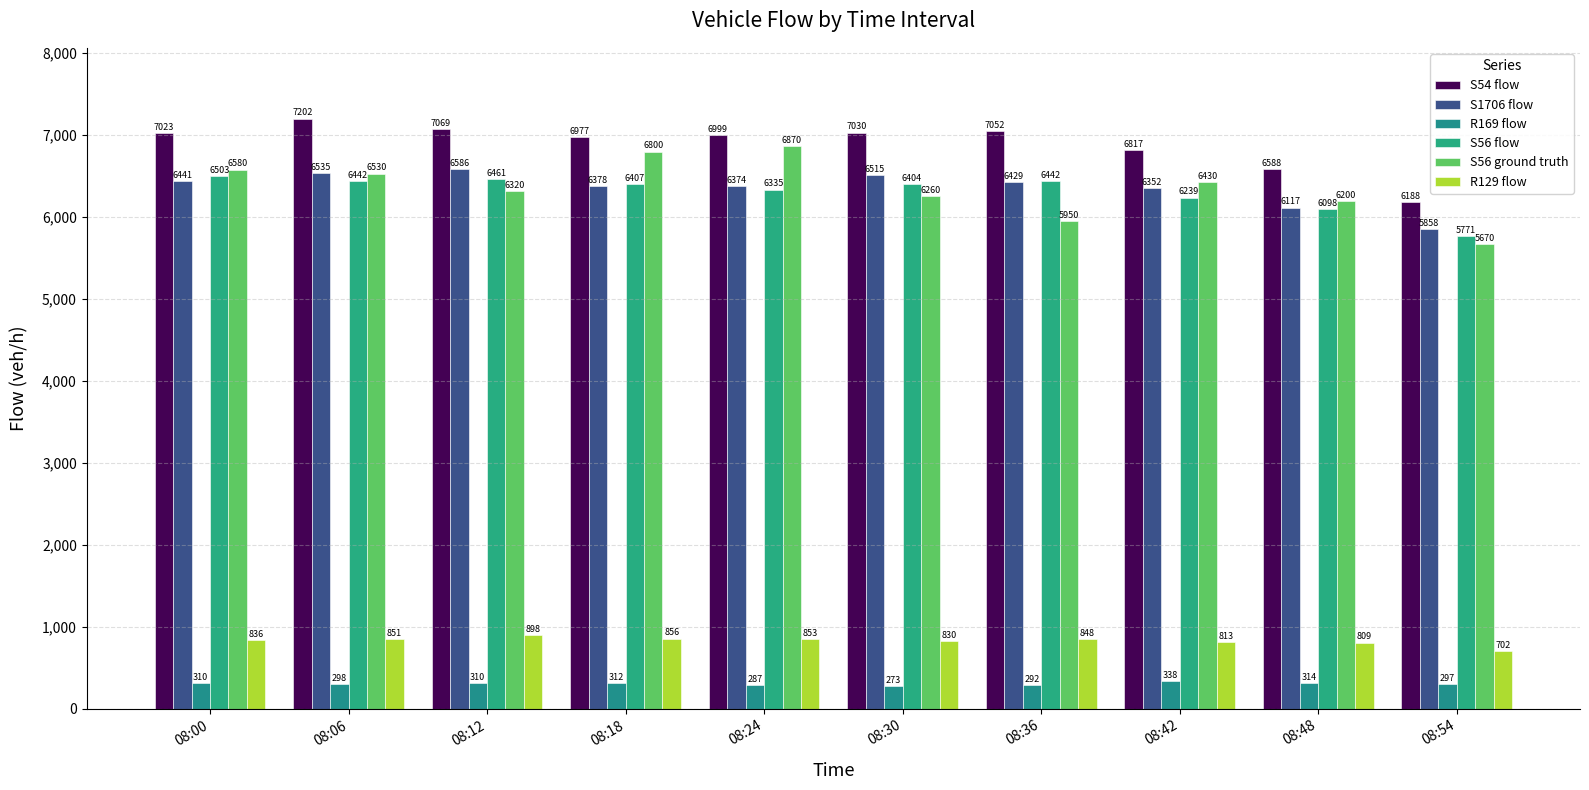

What is the minimum value for S56 flow?

5770.5